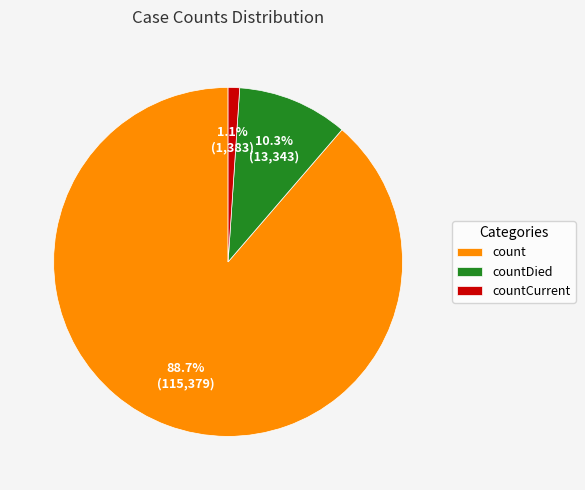

Rank the categories by value from highest to lowest.

count, countDied, countCurrent